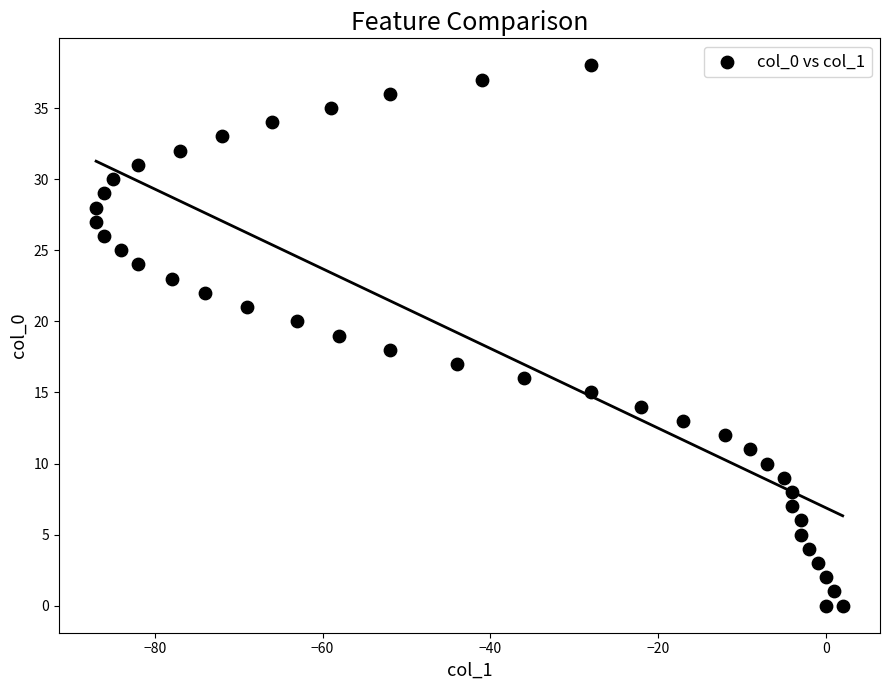

What is the range of X values (max minus min)?

89